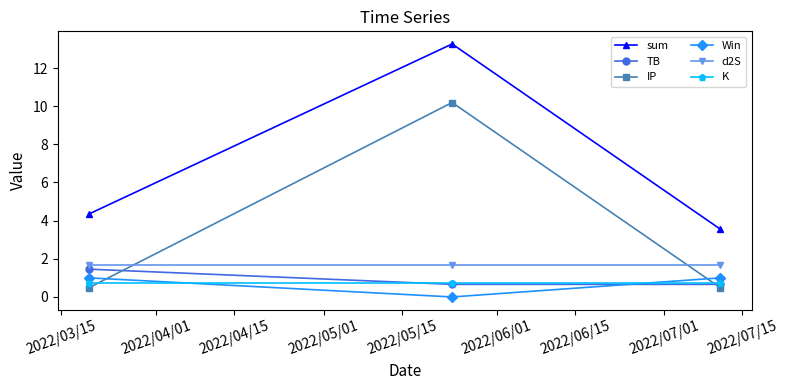

What is the value of the sum point at the 3rd from the left?

3.6